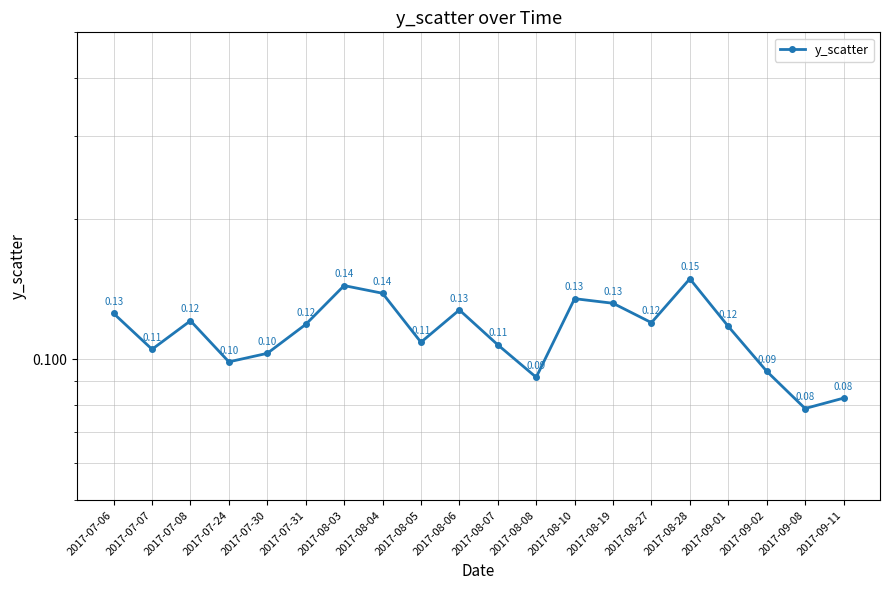

True or false: the data shows 0.0 at 2017-08-28.

False